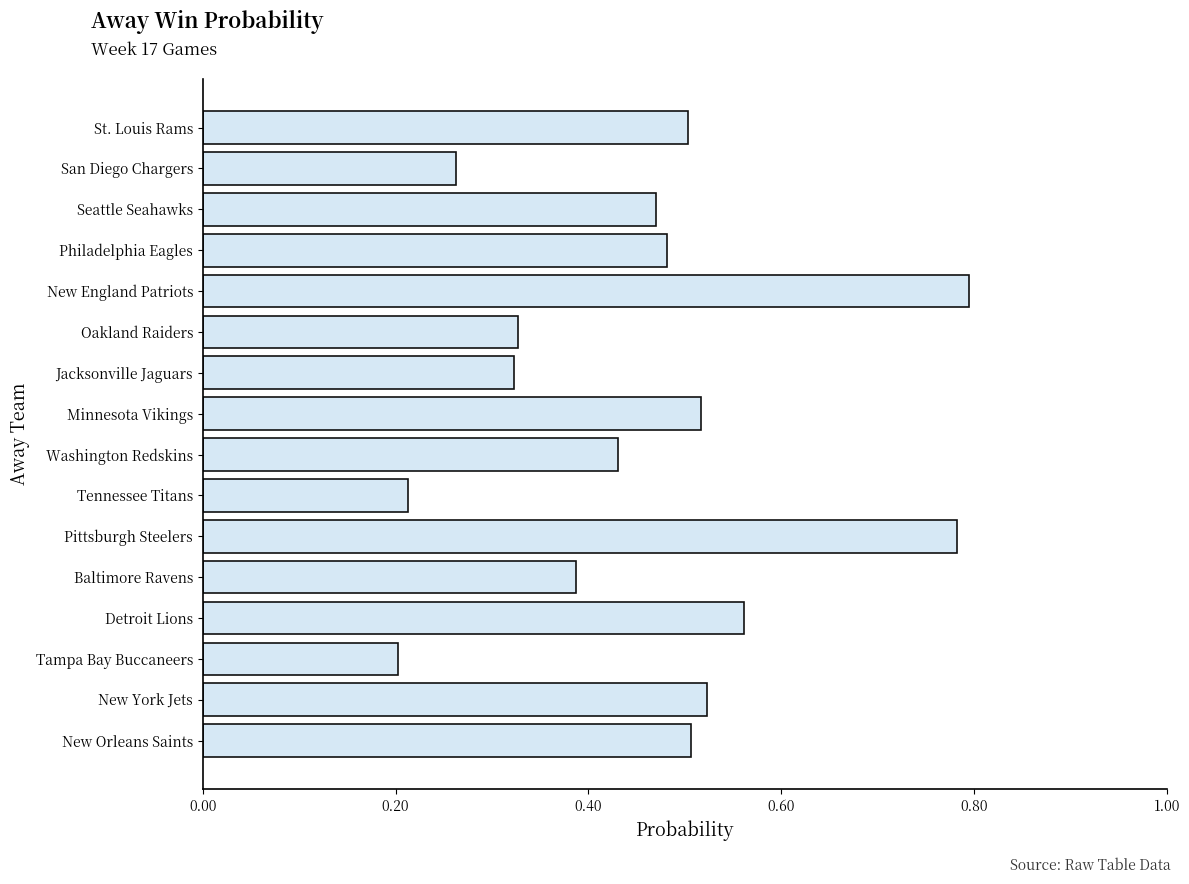

How many values are between 0 and 1?

16